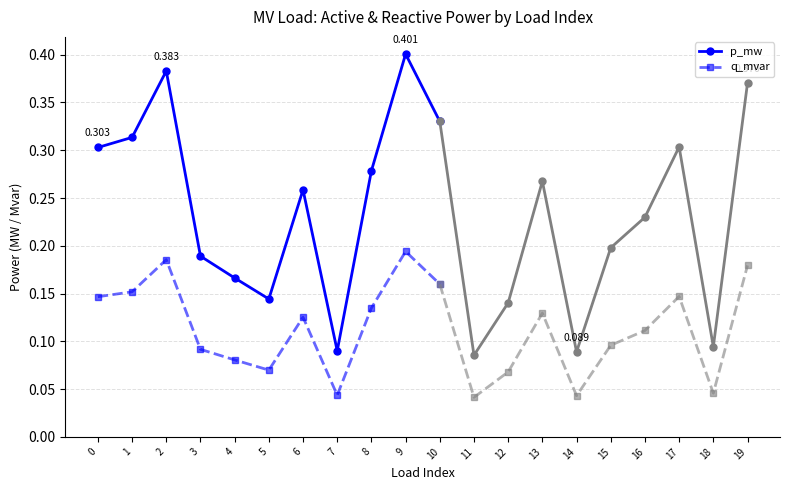

At 3, list the series in order from largest to smallest.

p_mw, q_mvar